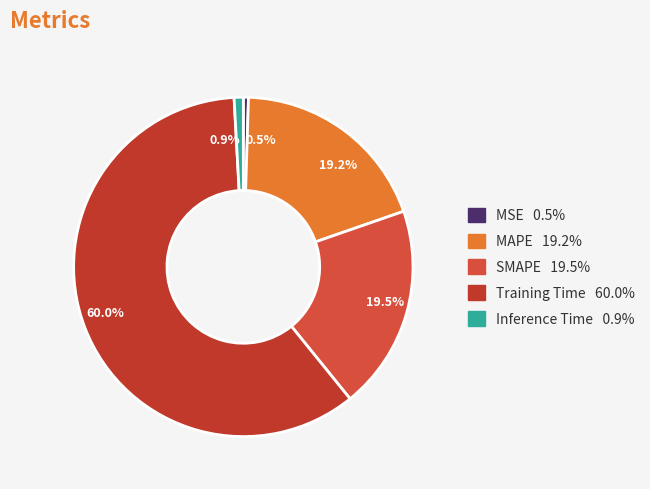

Which slice is the smallest?

MSE